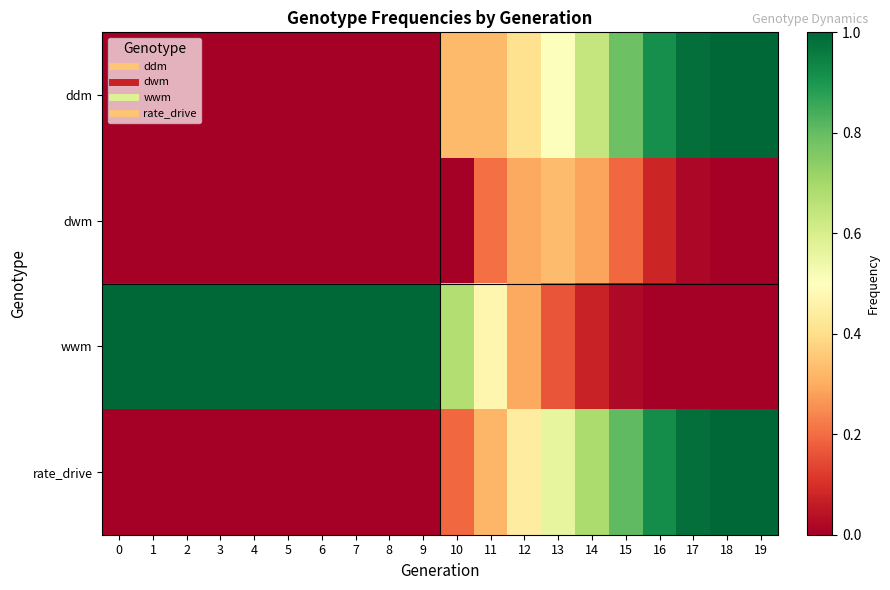

Which series has the largest total across all categories?

wwm